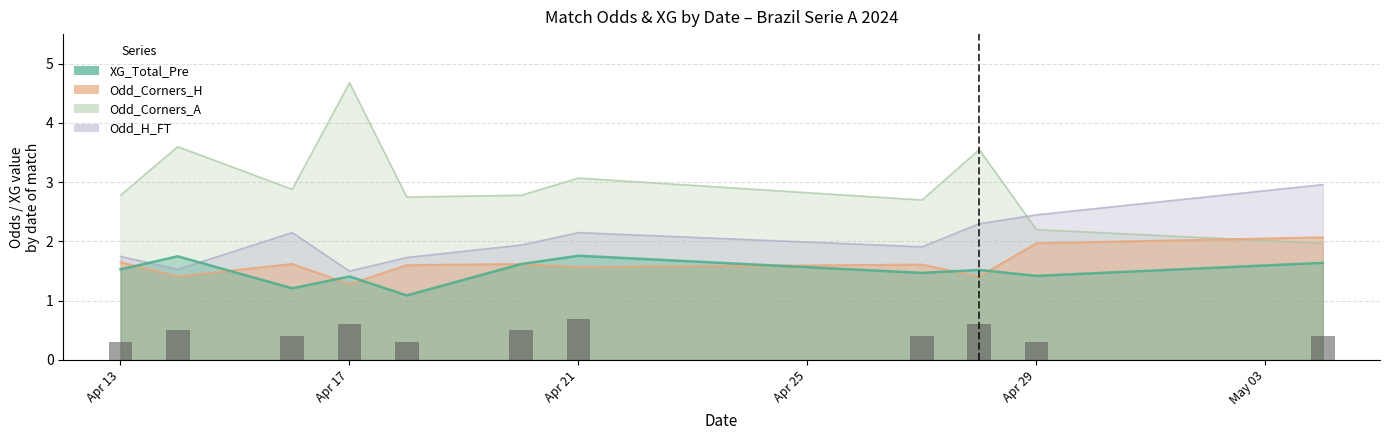

Read the xg_total_pre value at Apr 17.

1.4